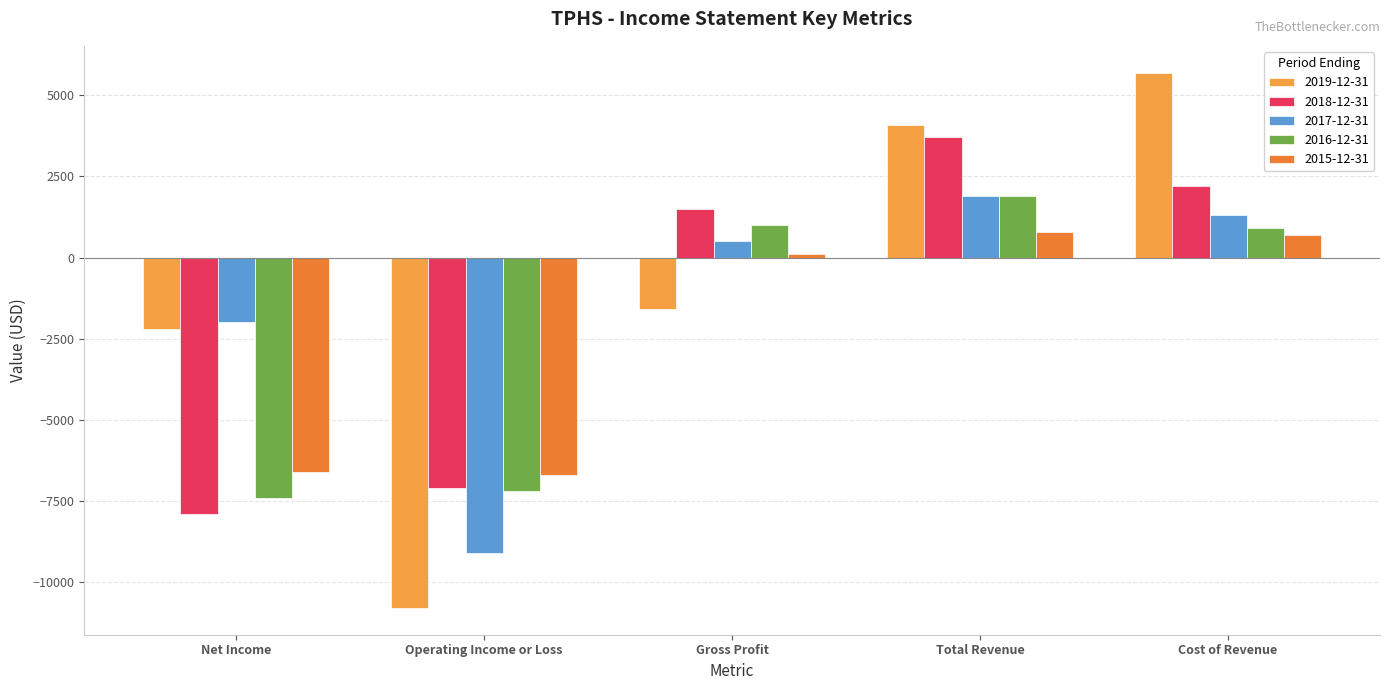

Rank the series at Gross Profit from highest to lowest value.

2018-12-31, 2016-12-31, 2017-12-31, 2015-12-31, 2019-12-31